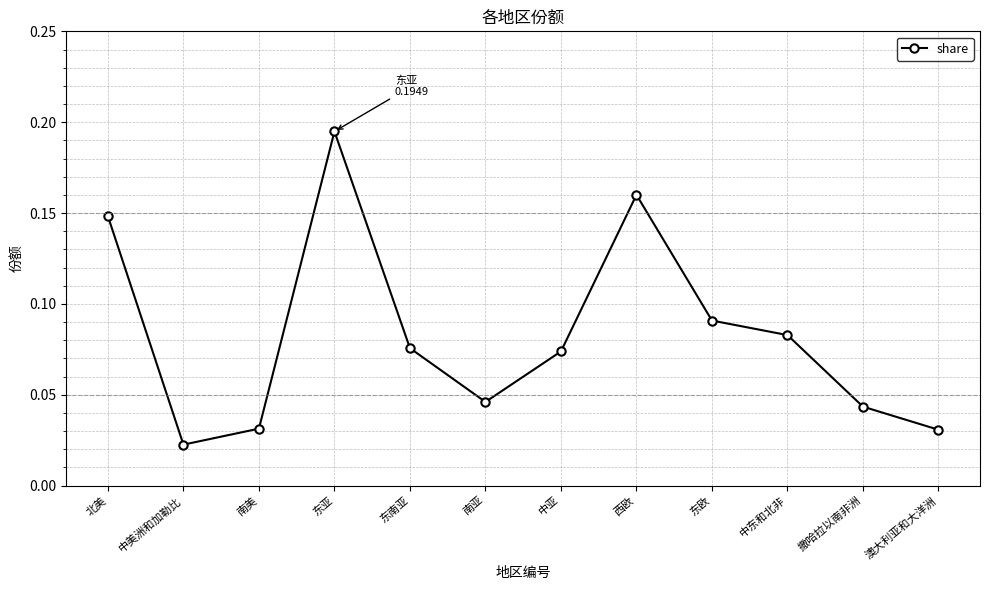

What is the sum of all values?

1.0